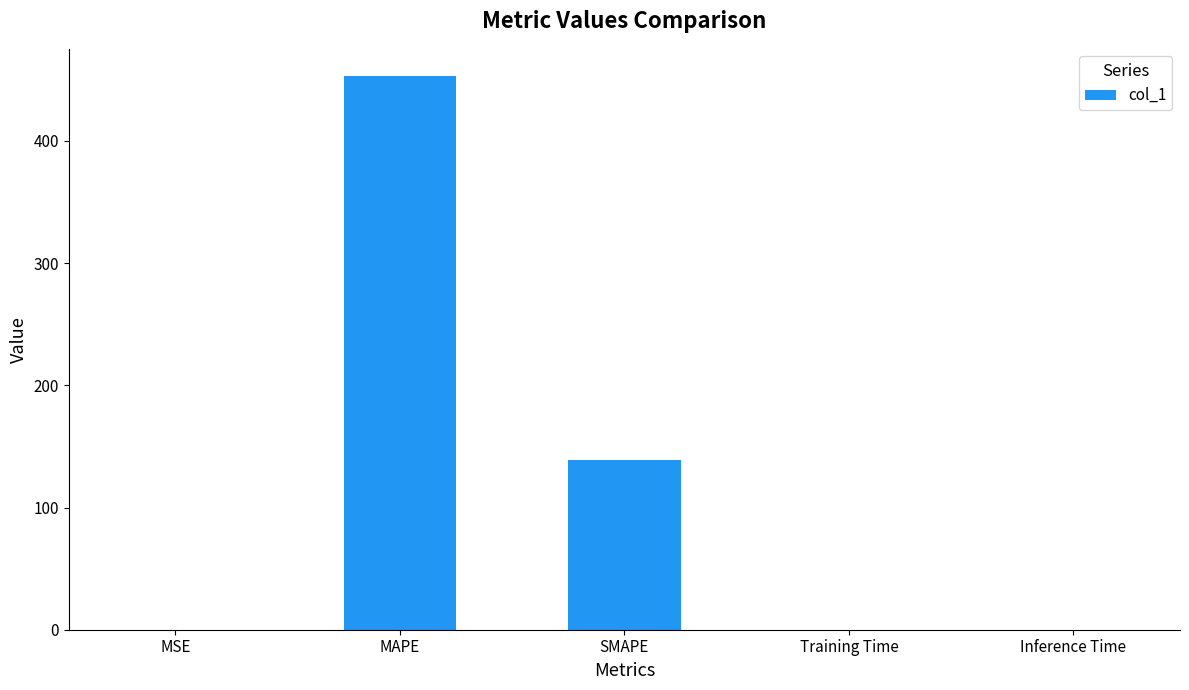

Is it true that the value at Inference Time is 0.0?

True